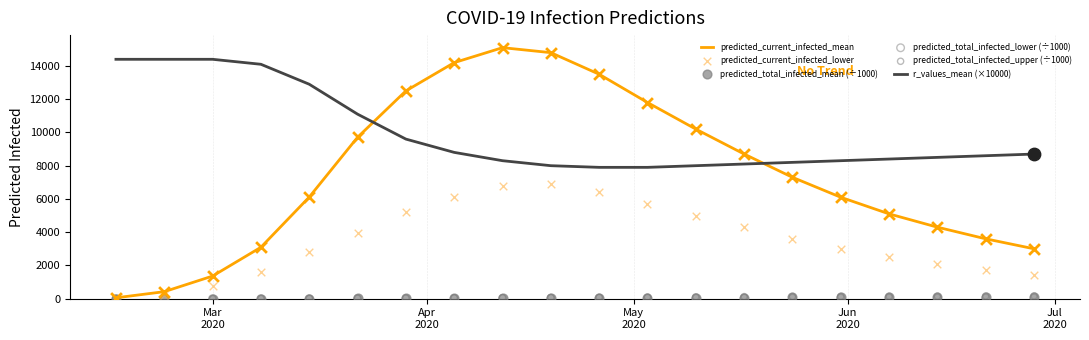

Which series reaches the minimum Y coordinate?

predicted_total_infected_lower (÷1000)